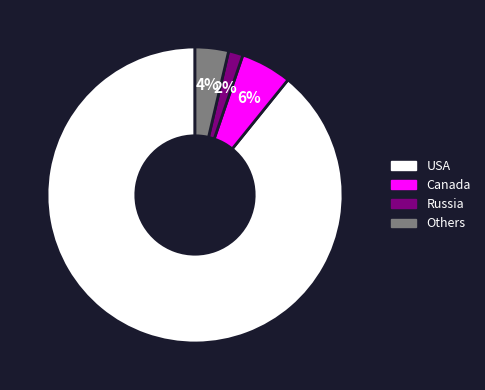

To the nearest percent, what is the average slice percentage?

25%